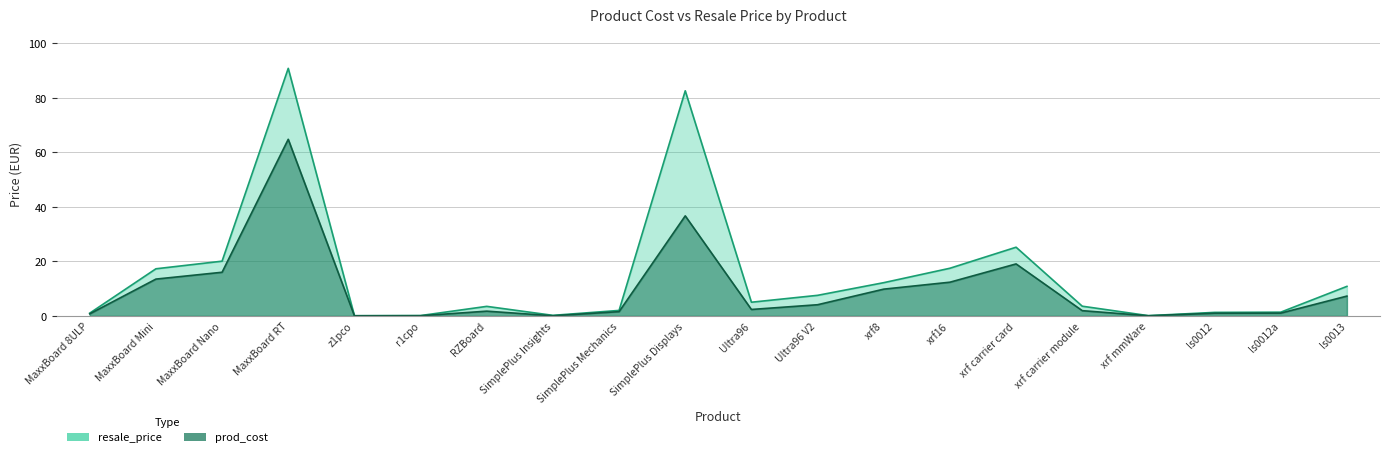

What is the approximate value of resale_price at SimplePlus Displays?

82.6